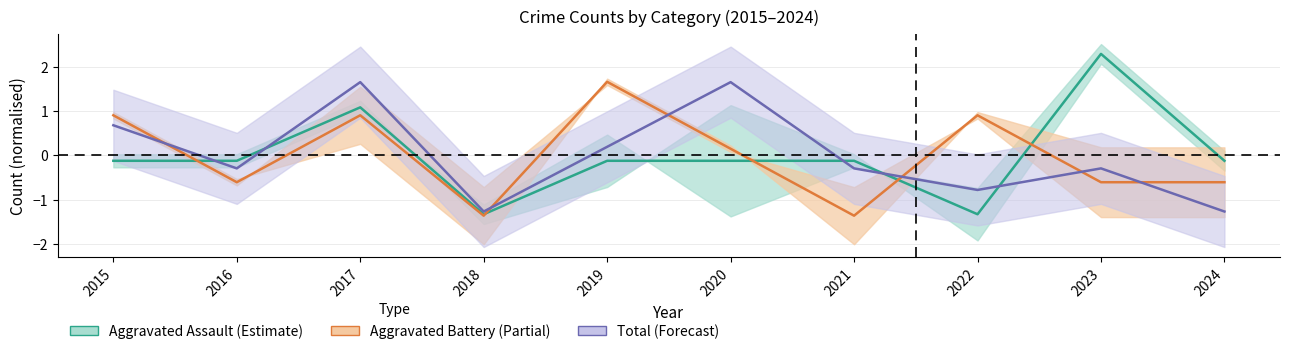

What is the total value across all series at 2020?

1.7